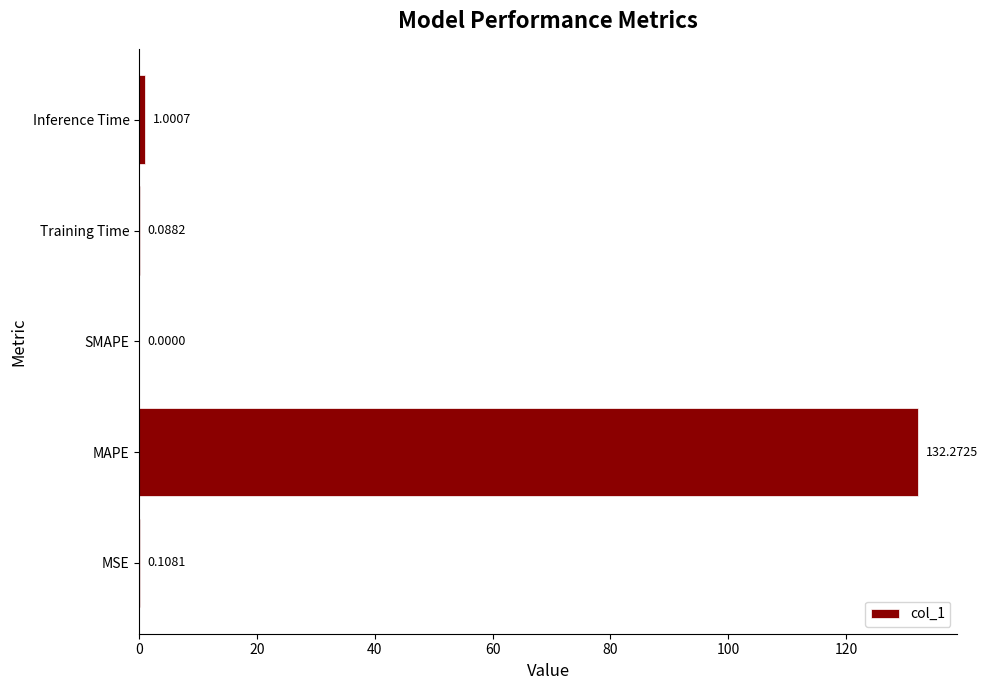

How many positive values are there?

4